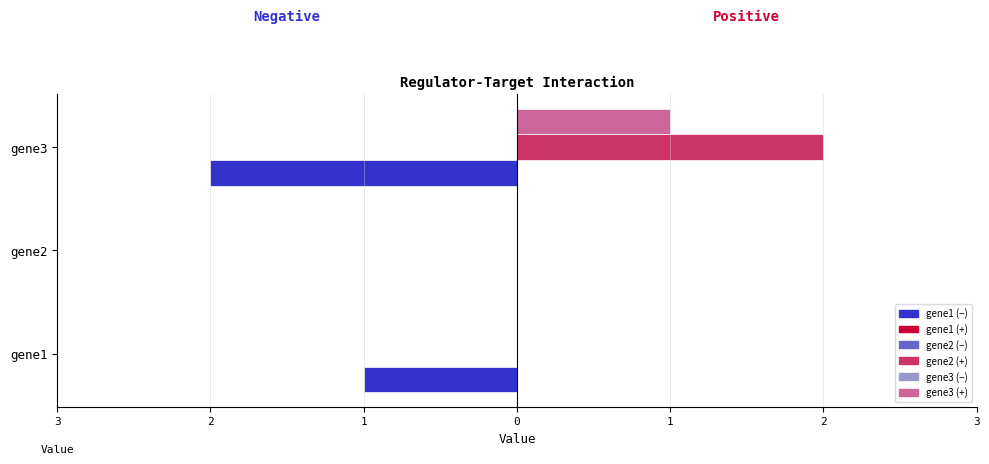

Does the chart contain stacked bars?

No